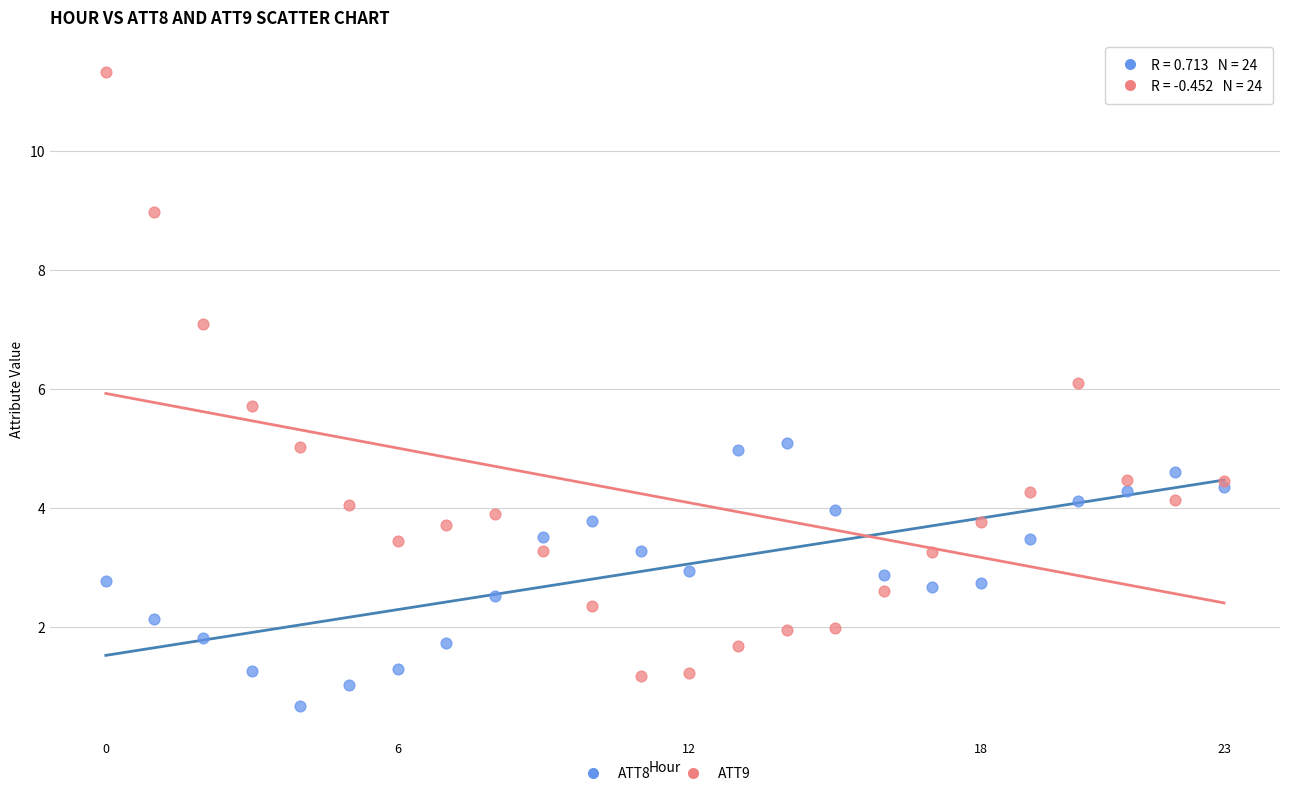

Which series contains the highest Y value?

ATT9